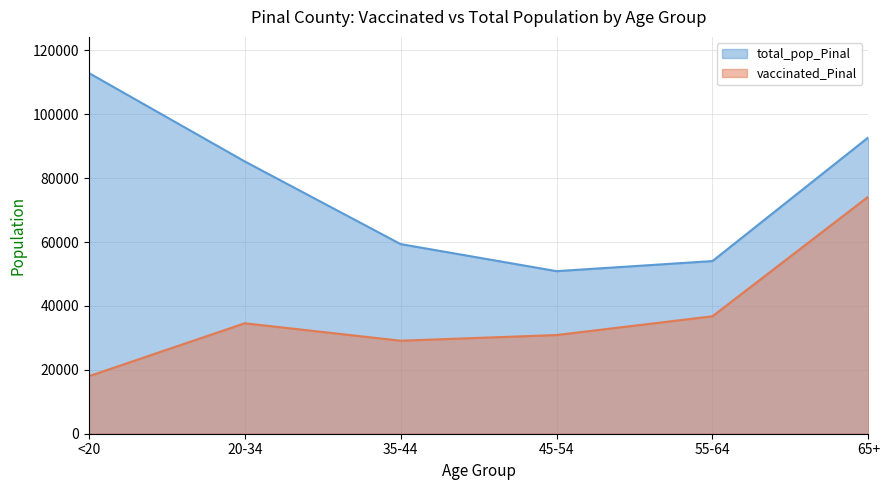

What is the sum of all total_pop_Pinal values?

455210